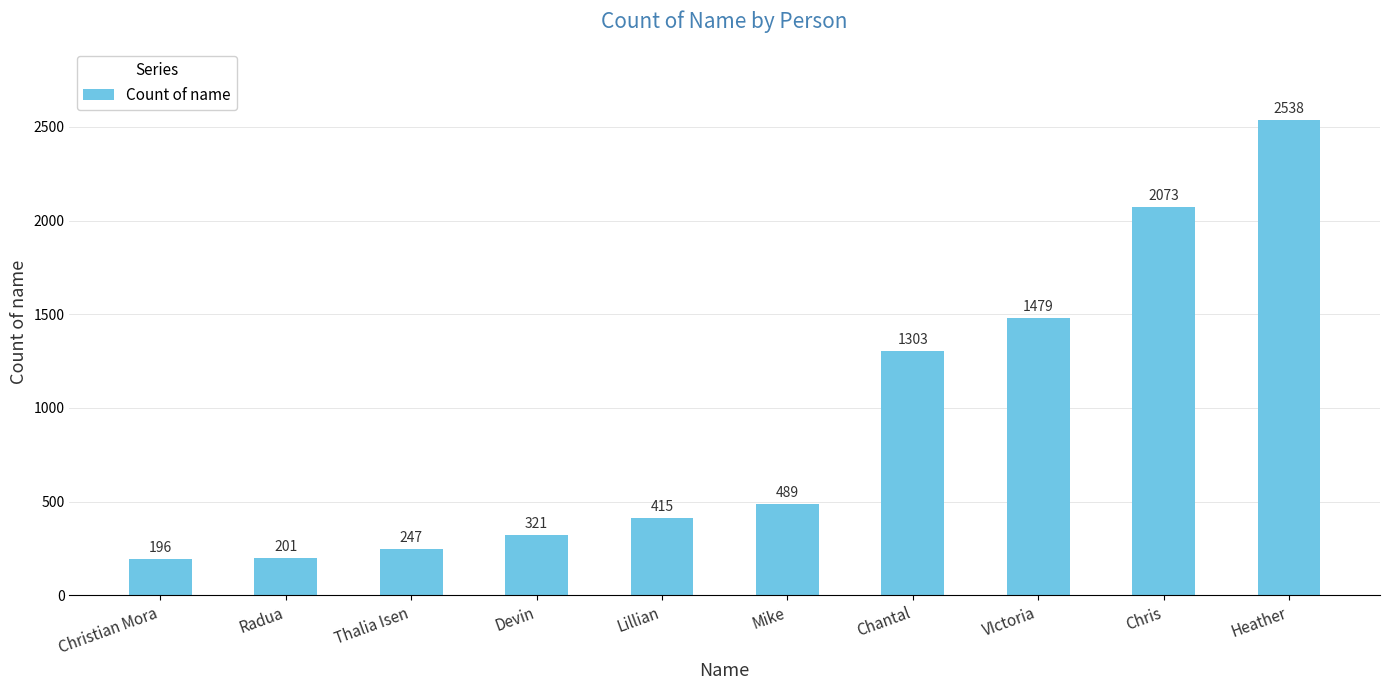

Approximately how many times larger is the value at Heather compared to Christian Mora?

12.9